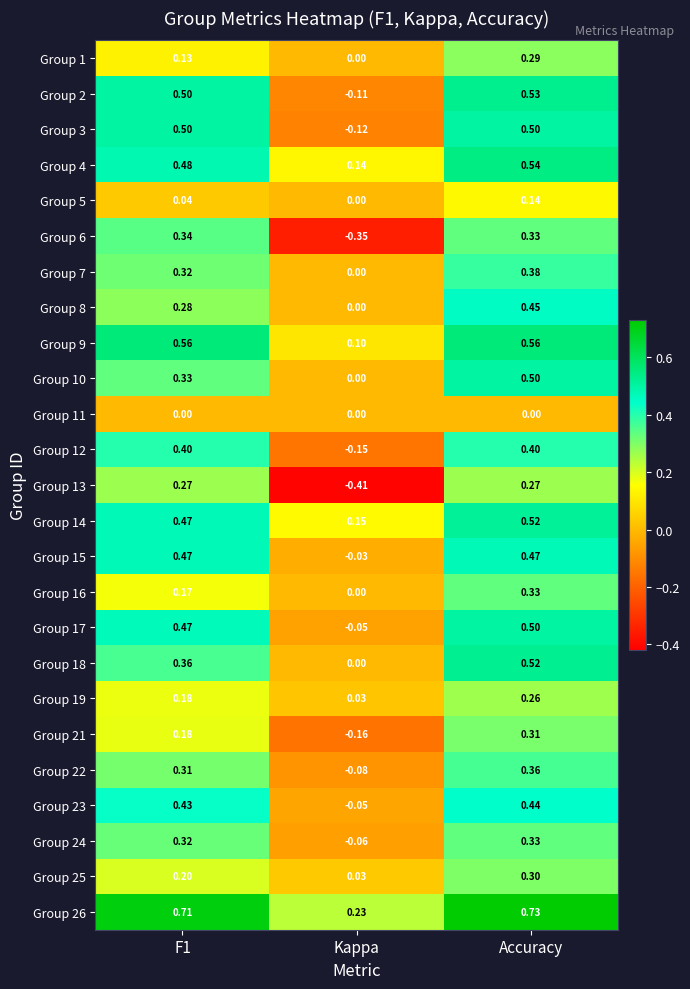

How many categories are shown in the chart?

3